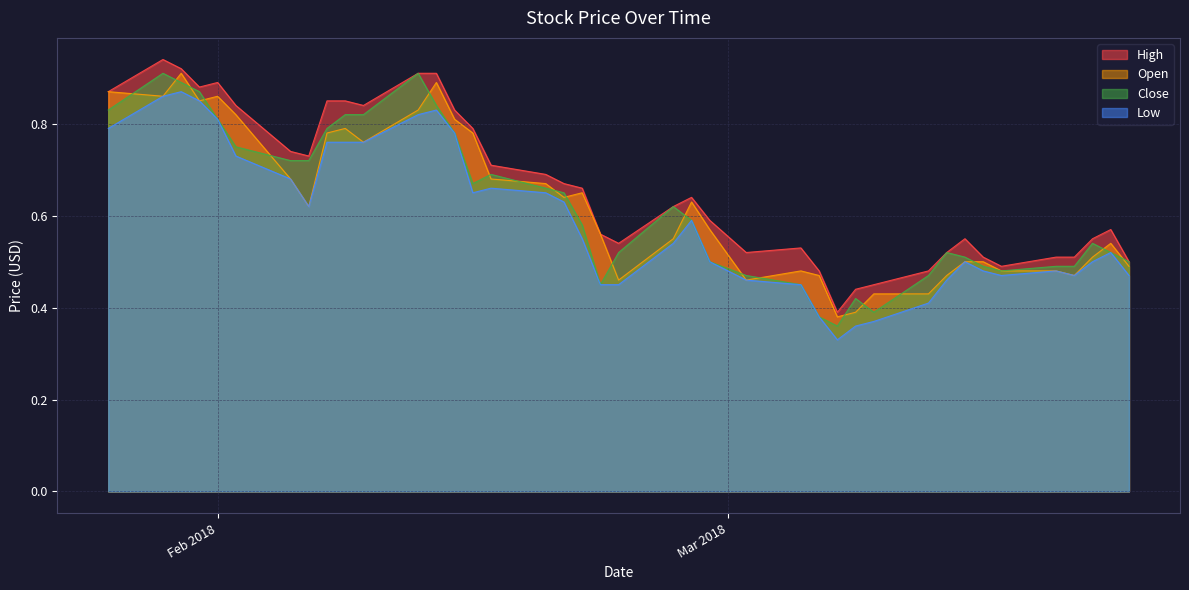

Reading left to right, list all the values displayed in this chart.

High: 0.9	0.9	0.9	0.9	0.9	0.8	0.7	0.7	0.8	0.8	0.8	0.9	0.9	0.8	0.8	0.7	0.7	0.7	0.7	0.6	0.5	0.6	0.6	0.6	0.5	0.5	0.5	0.4	0.4	0.5	0.5	0.5	0.6	0.5	0.5	0.5	0.5	0.6	0.6	0.5
Open: 0.9	0.9	0.9	0.8	0.9	0.8	0.7	0.6	0.8	0.8	0.8	0.8	0.9	0.8	0.8	0.7	0.7	0.6	0.7	0.6	0.5	0.6	0.6	0.6	0.5	0.5	0.5	0.4	0.4	0.4	0.4	0.5	0.5	0.5	0.5	0.5	0.5	0.5	0.5	0.5
Close: 0.8	0.9	0.9	0.9	0.8	0.8	0.7	0.7	0.8	0.8	0.8	0.9	0.8	0.8	0.7	0.7	0.7	0.7	0.6	0.5	0.5	0.6	0.6	0.5	0.5	0.5	0.4	0.4	0.4	0.4	0.5	0.5	0.5	0.5	0.5	0.5	0.5	0.5	0.5	0.5
Low: 0.8	0.9	0.9	0.8	0.8	0.7	0.7	0.6	0.8	0.8	0.8	0.8	0.8	0.8	0.7	0.7	0.7	0.6	0.6	0.5	0.5	0.5	0.6	0.5	0.5	0.5	0.4	0.3	0.4	0.4	0.4	0.5	0.5	0.5	0.5	0.5	0.5	0.5	0.5	0.5